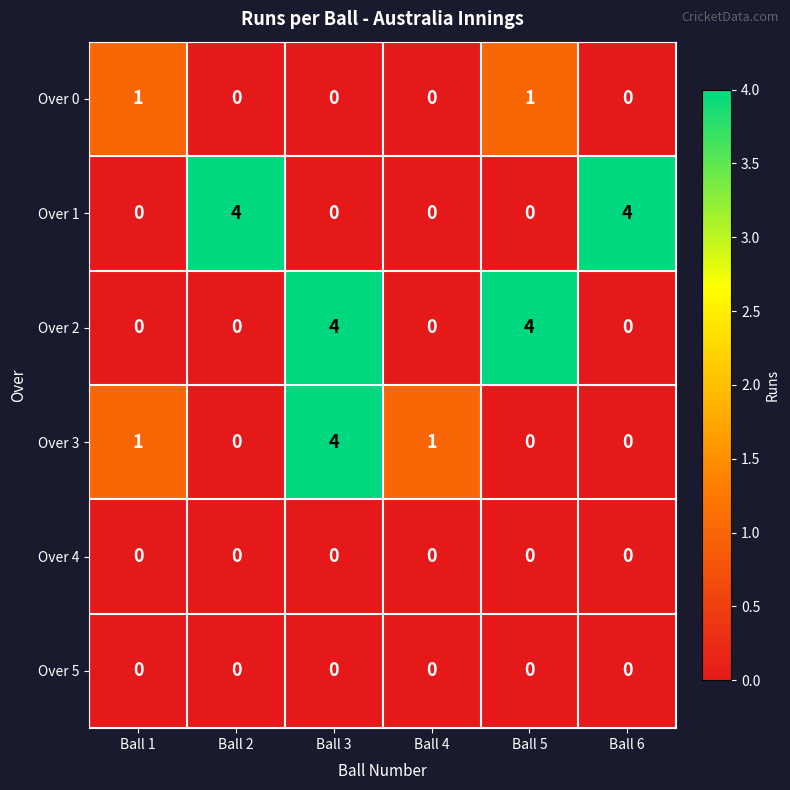

Count the Over 0 values in the range 0 to 1.

6